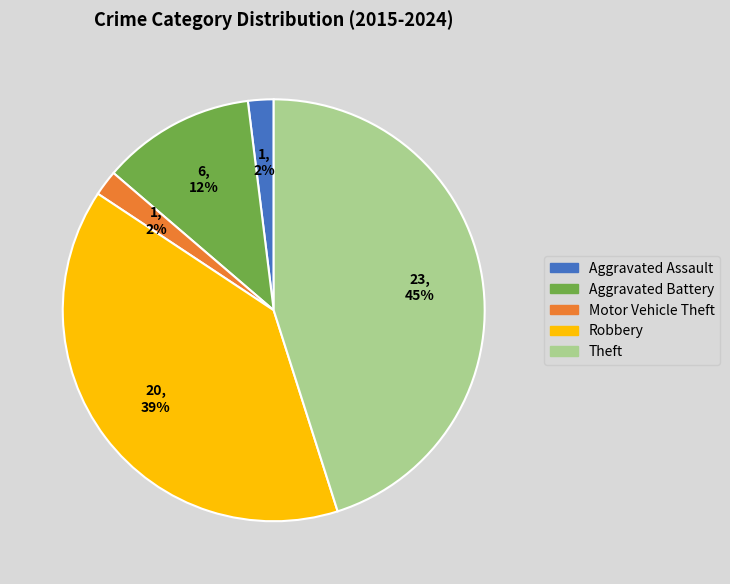

Count the number of slices in the pie.

5